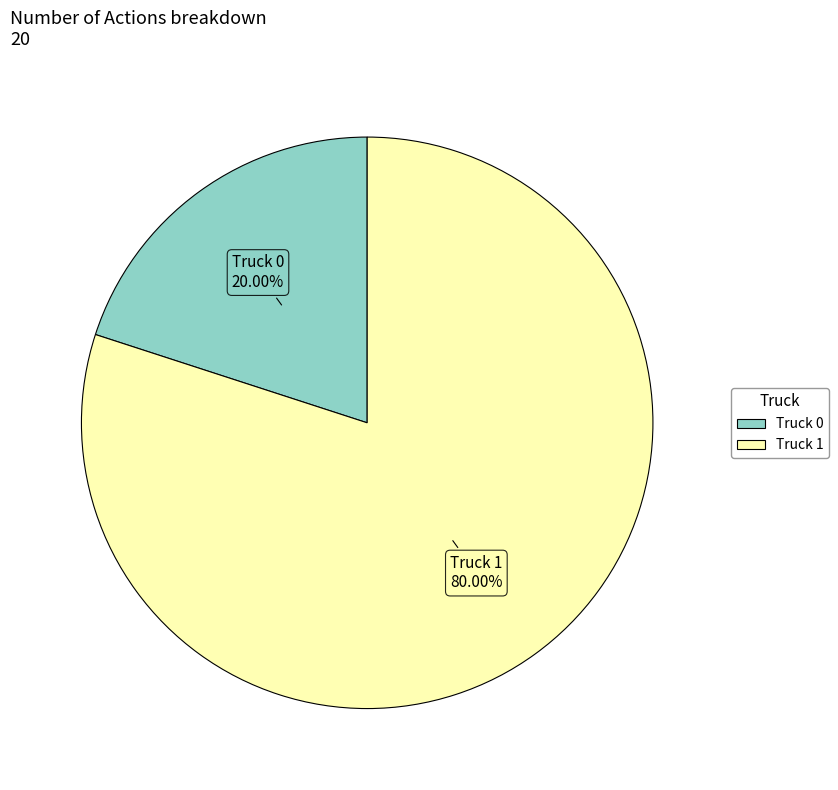

Count the number of slices in the pie.

2